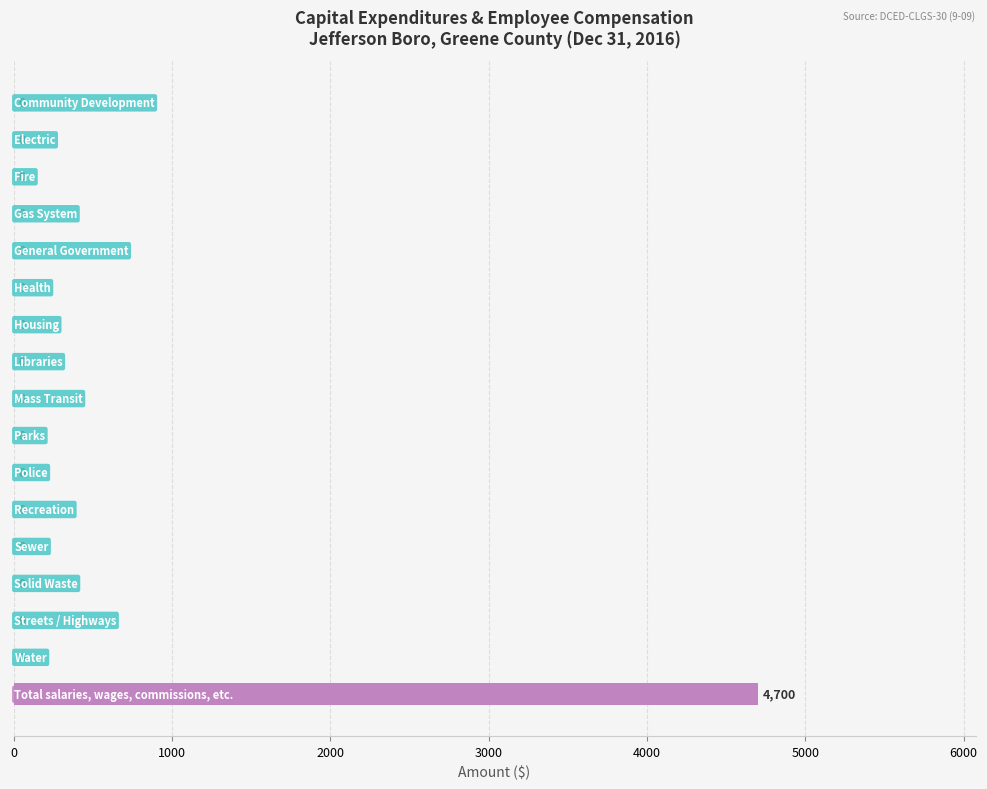

What is the maximum value shown in the chart?

4700